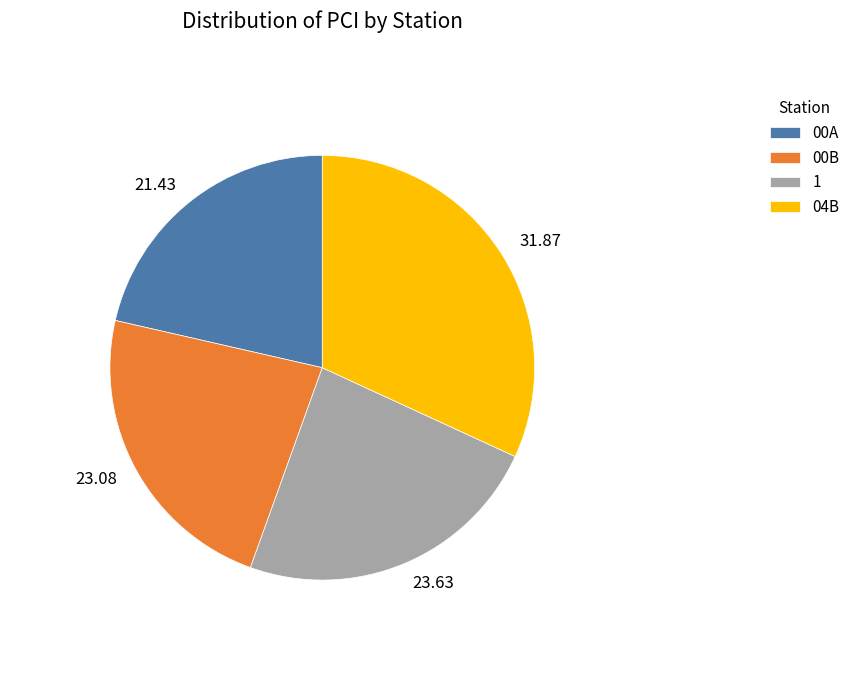

Count the number of slices in the pie.

4